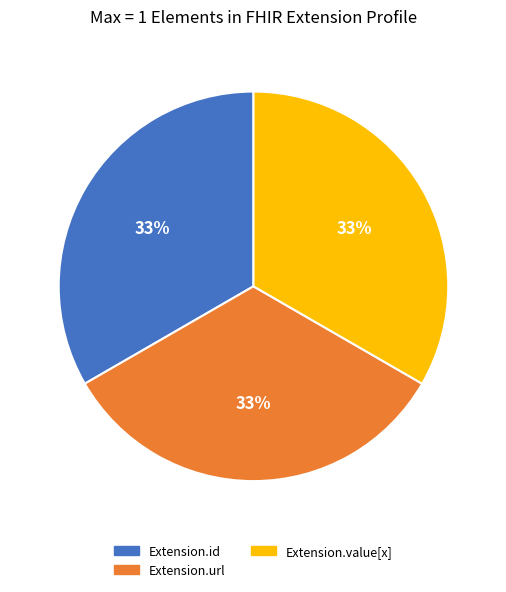

To the nearest percent, what is the difference between the largest and smallest slice percentages?

0%